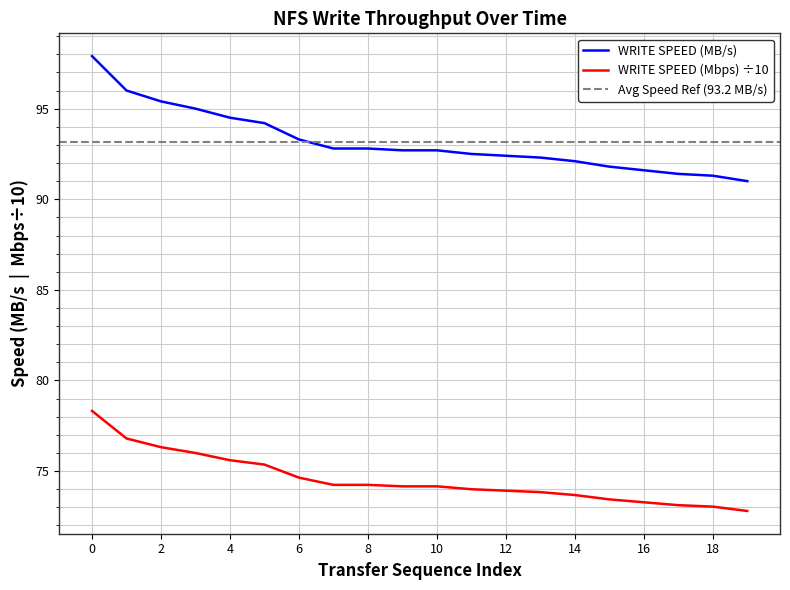

True or false: WRITE SPEED (Mbps) and WRITE SPEED (MB/s) intersect in this chart.

False